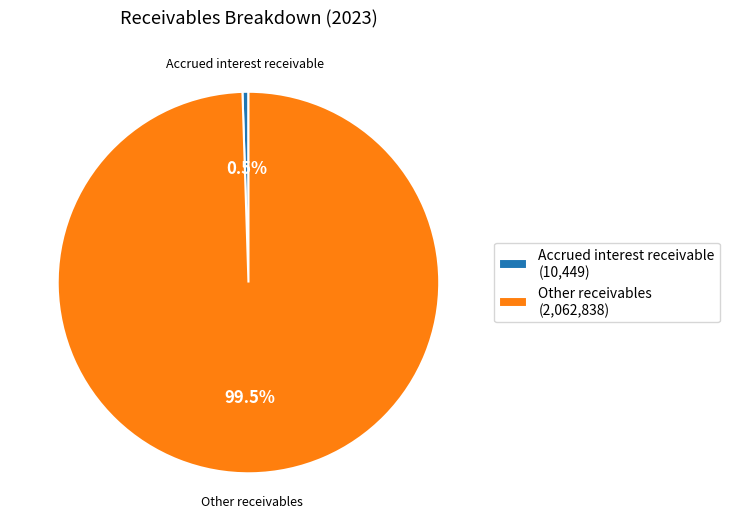

Which slice is the smallest?

Accrued interest receivable